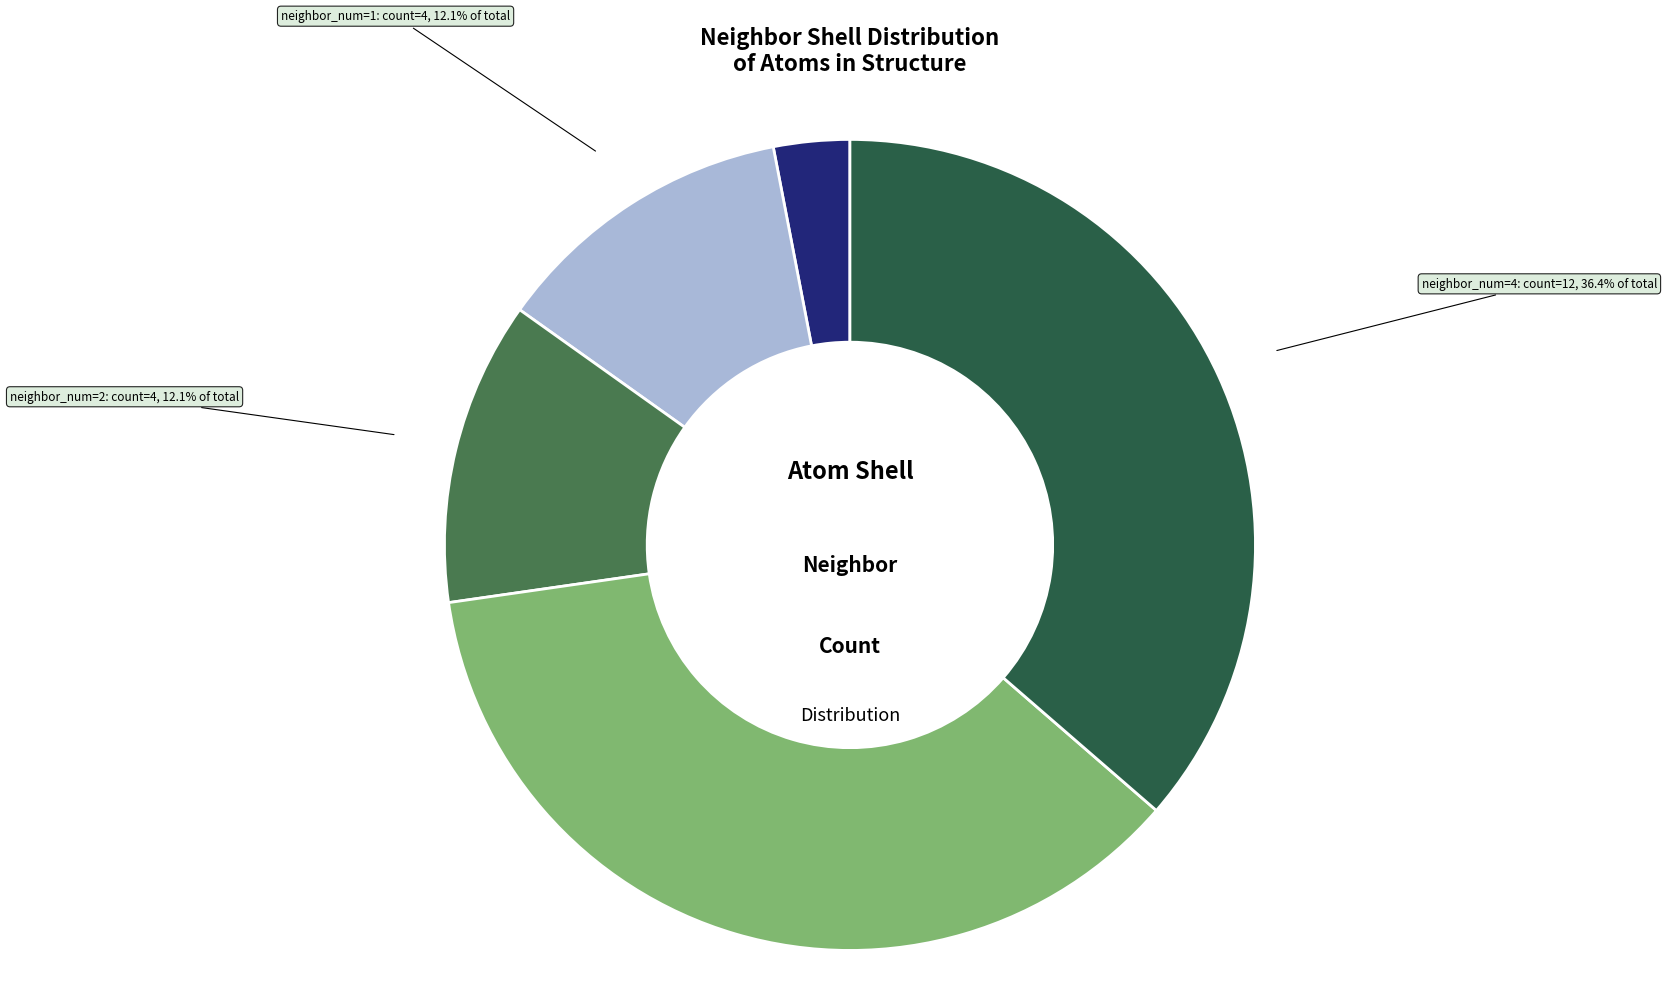

What percentage do neighbor_num=4 and neighbor_num=2 together represent?

48.5%